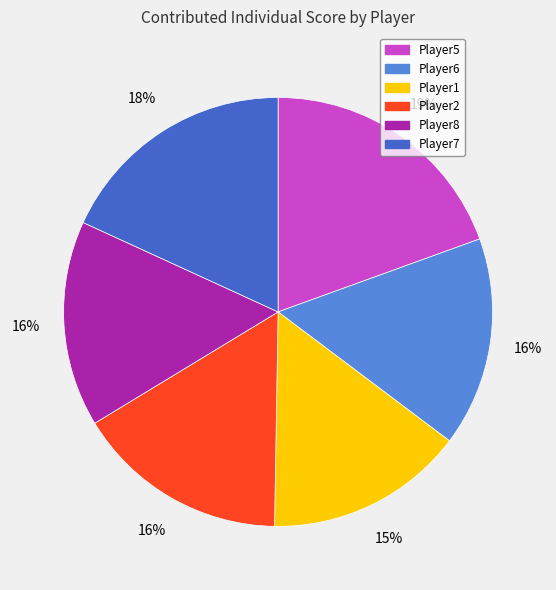

To the nearest percent, what is the difference between the Player7 and Player2 slice percentages?

2%